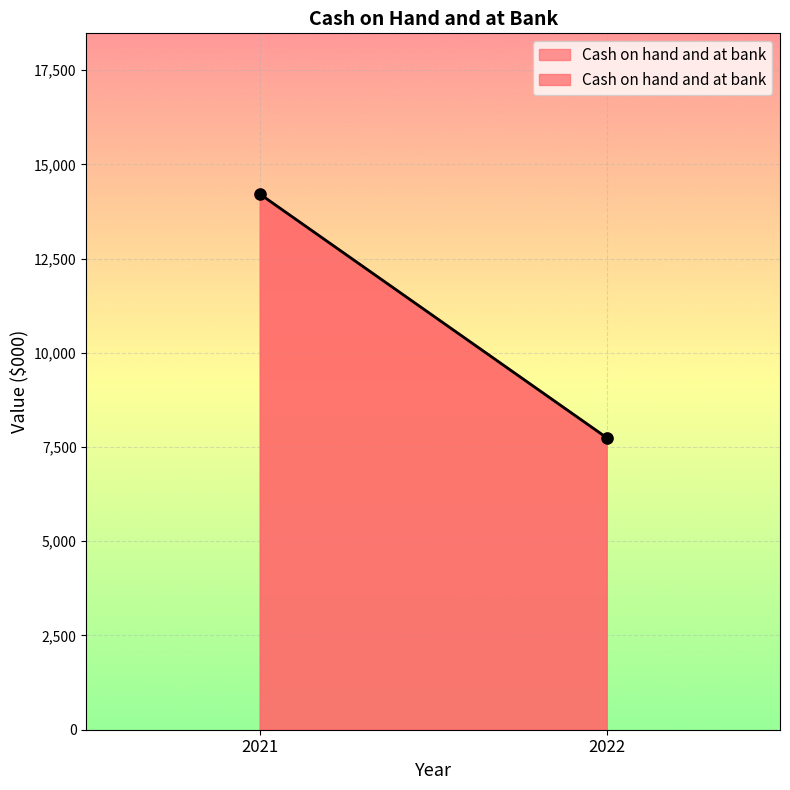

Rank the categories by value from highest to lowest.

2021, 2022